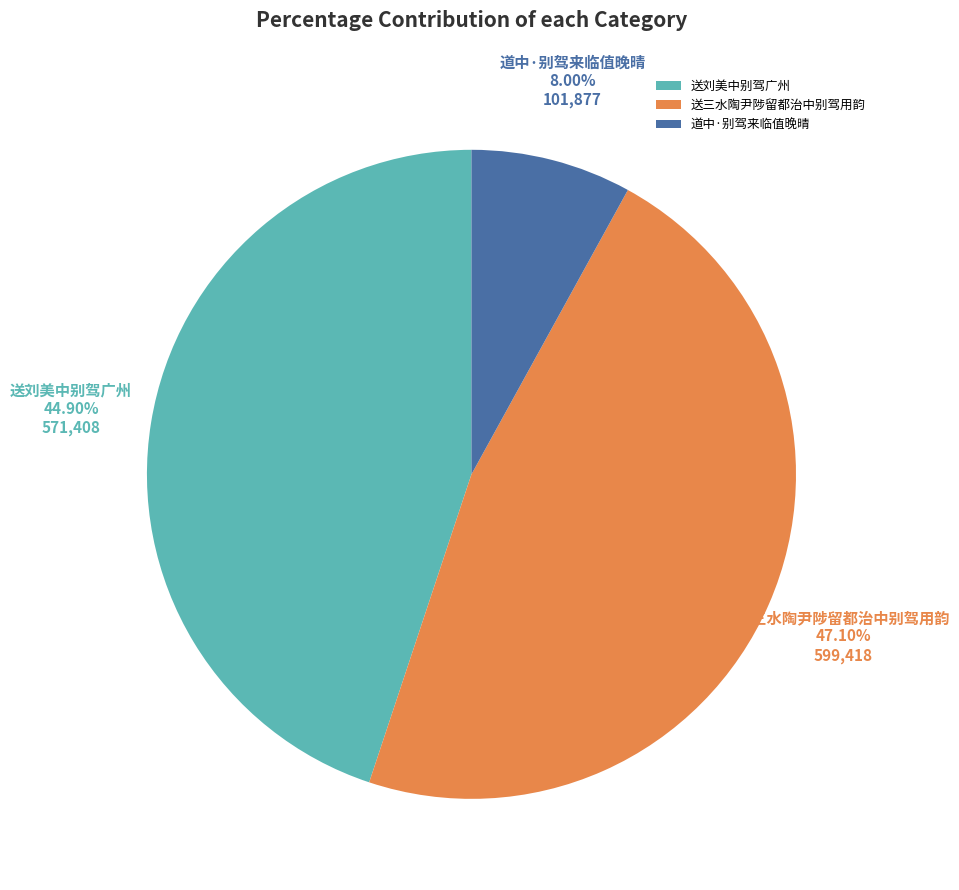

Which category has the smallest portion of the pie?

道中·别驾来临值晚晴